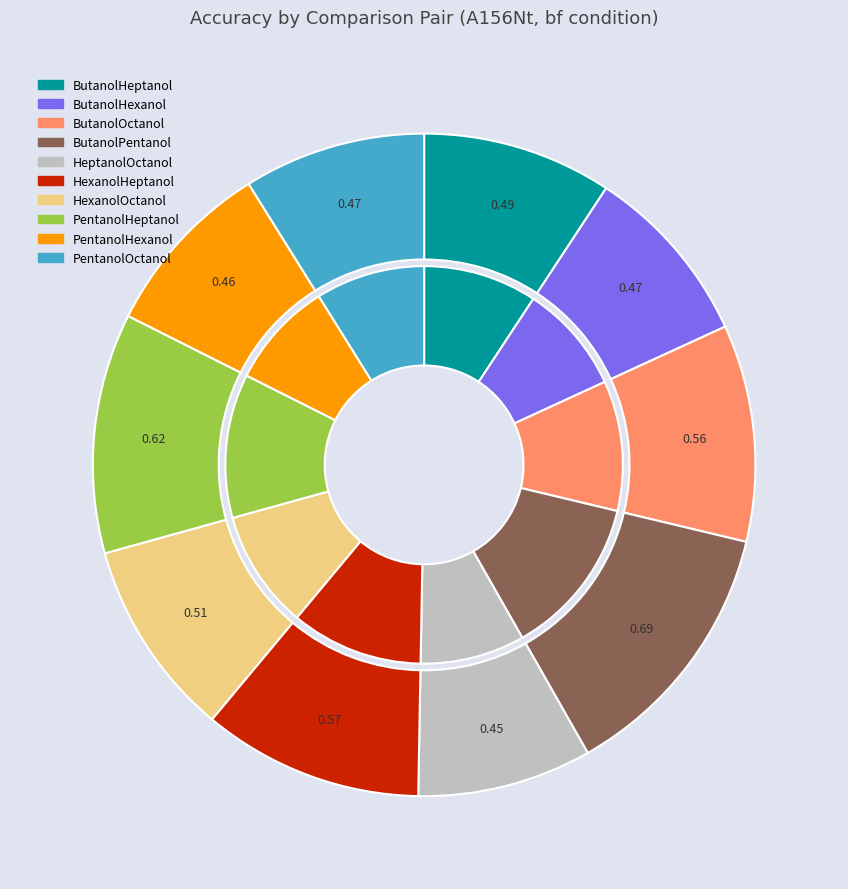

Rank the categories by value from lowest to highest.

HeptanolOctanol, PentanolHexanol, ButanolHexanol, PentanolOctanol, ButanolHeptanol, HexanolOctanol, ButanolOctanol, HexanolHeptanol, PentanolHeptanol, ButanolPentanol